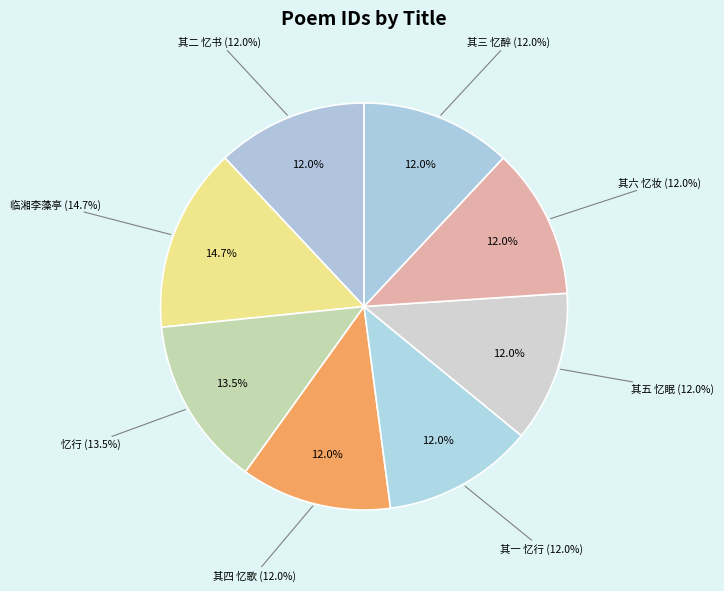

What percentage do 王尧韭以六忆诗见投和之 其三 忆醉 and 王尧韭以六忆诗见投和之 忆行 together represent?

25.5%